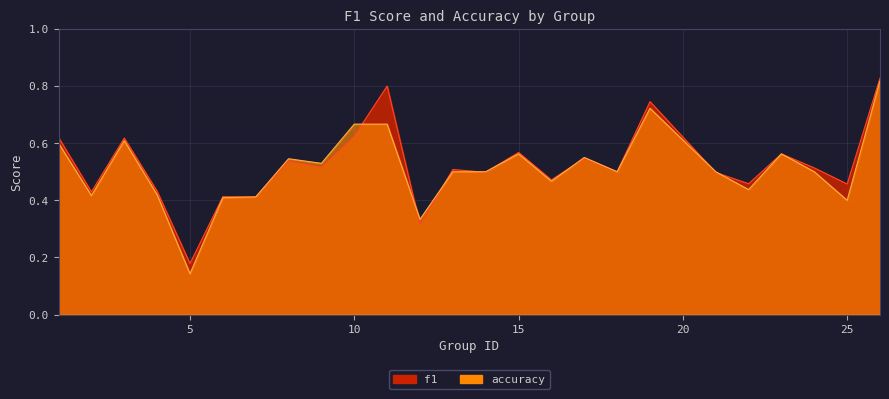

At 16, list the series in order from smallest to largest.

accuracy, f1